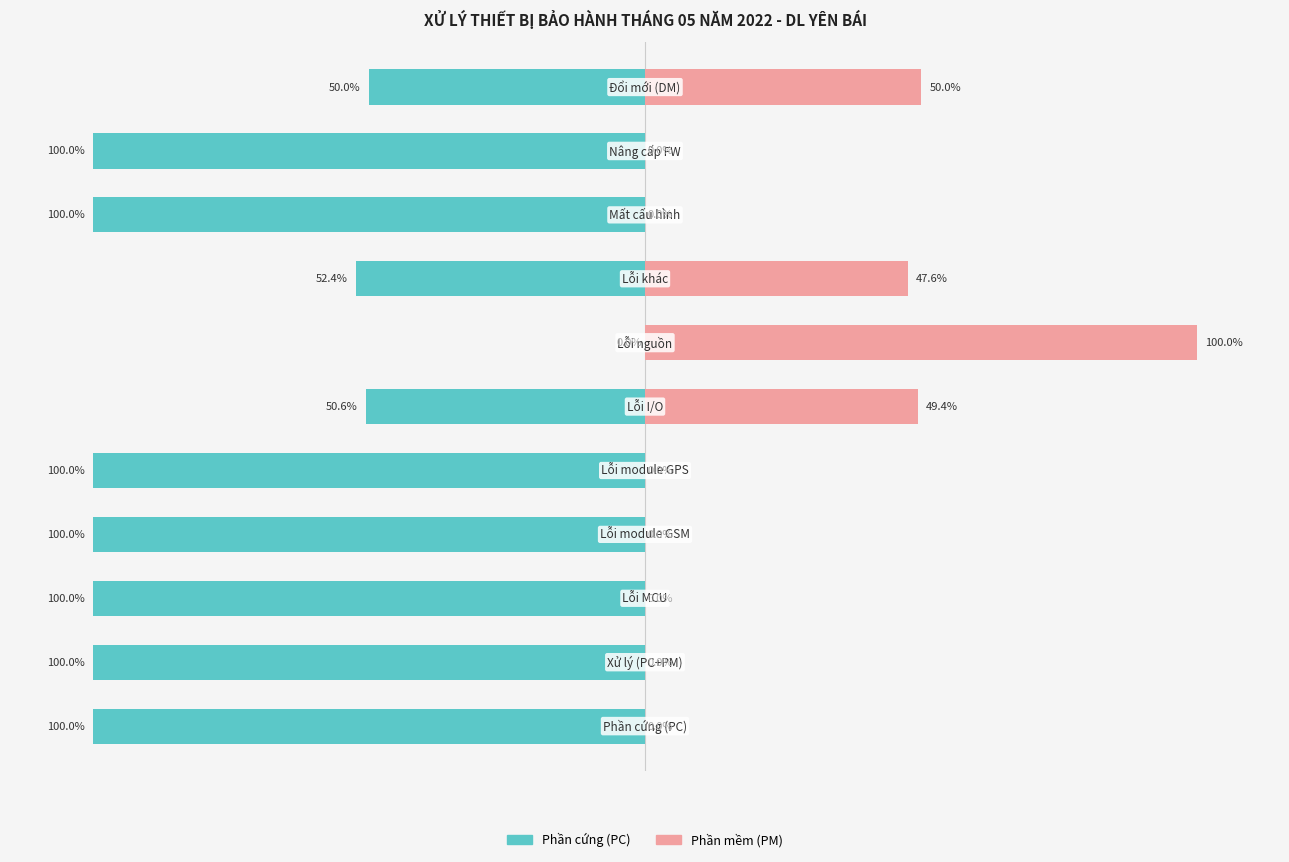

What is the total value across all series at 3?

-100.0